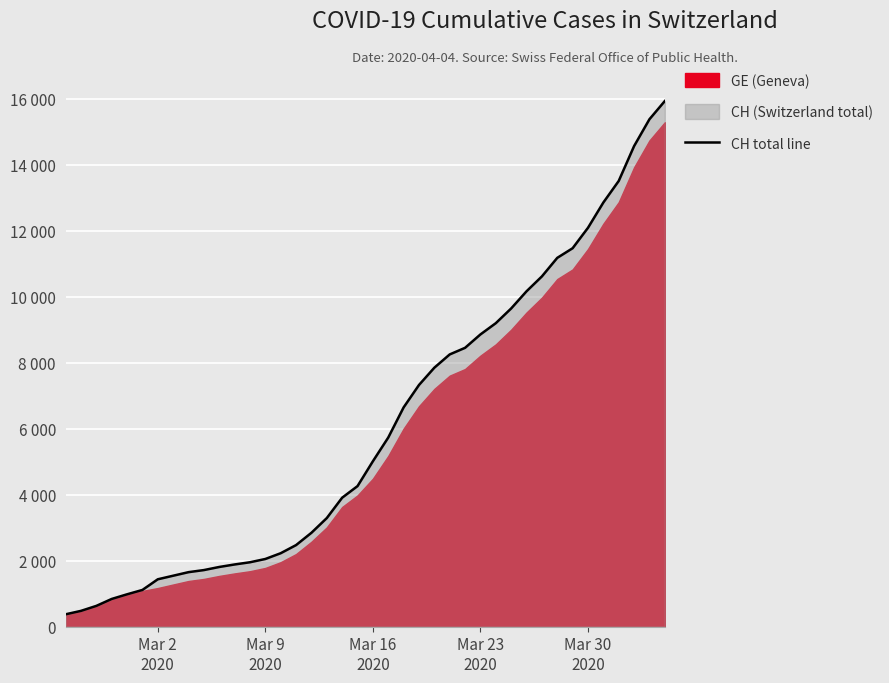

Does the chart display data point markers on the line(s)?

No